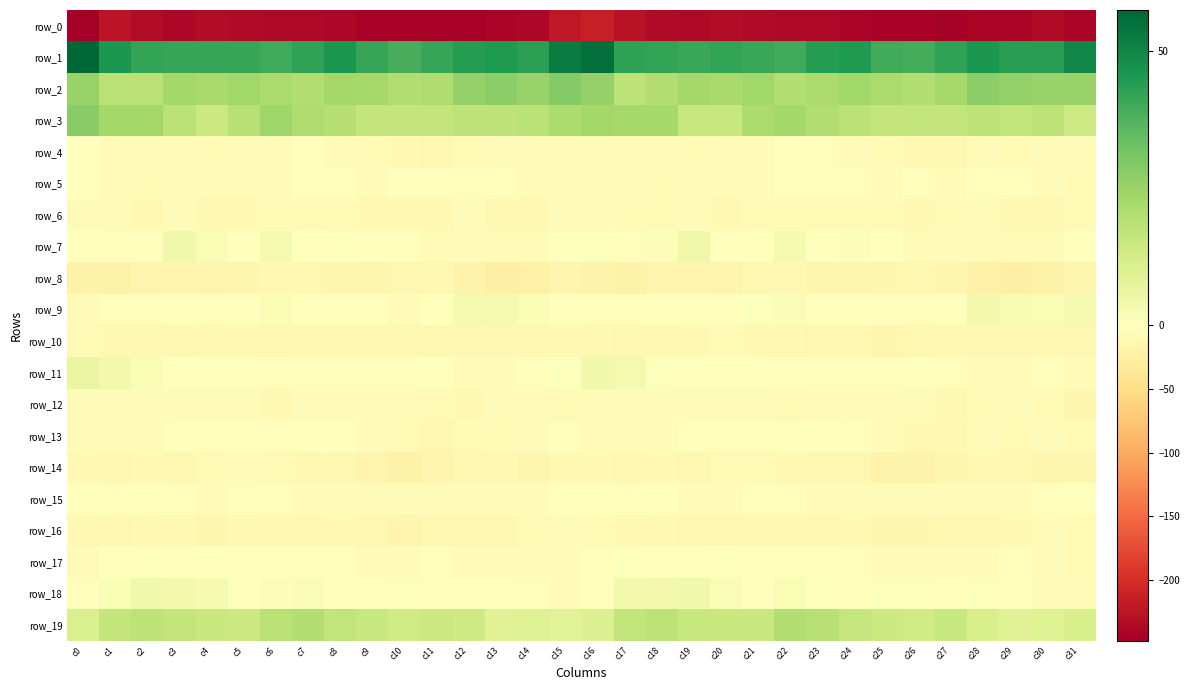

Which series changed the most between c7 and c14?

row_19